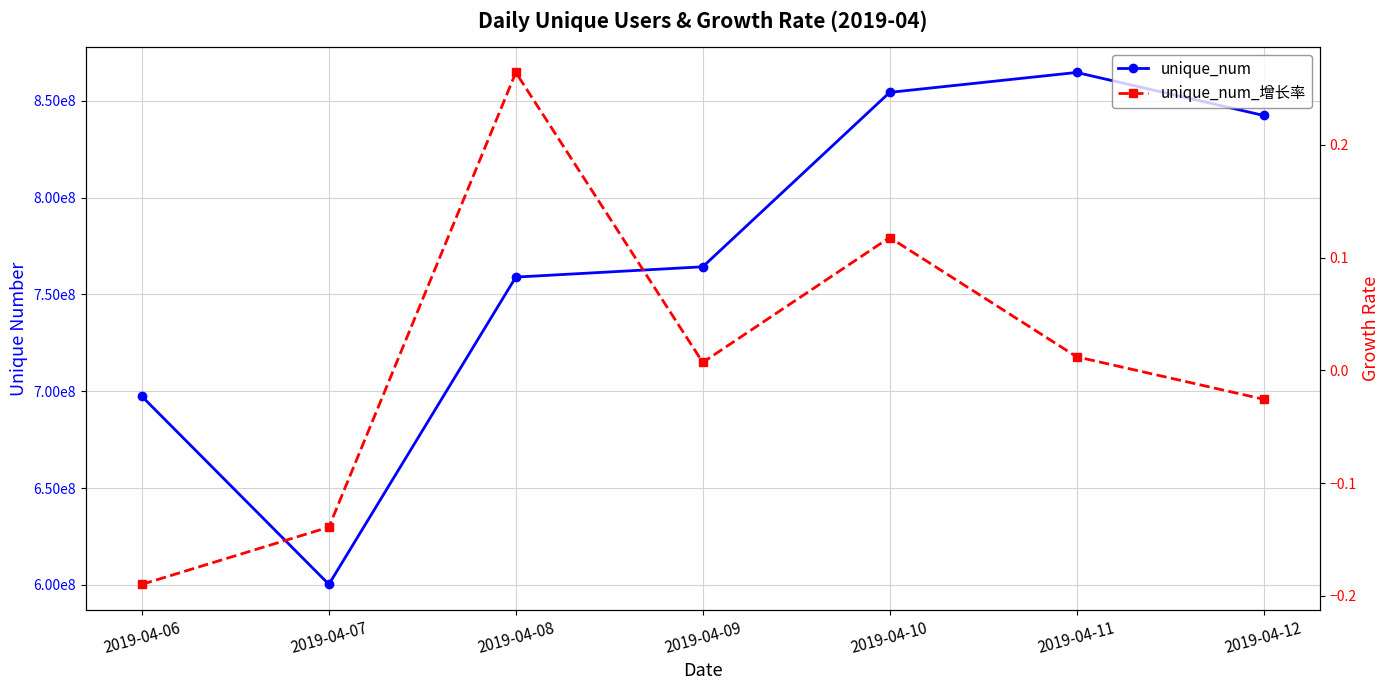

True or false: unique_num and unique_num_增长率 intersect in this chart.

False